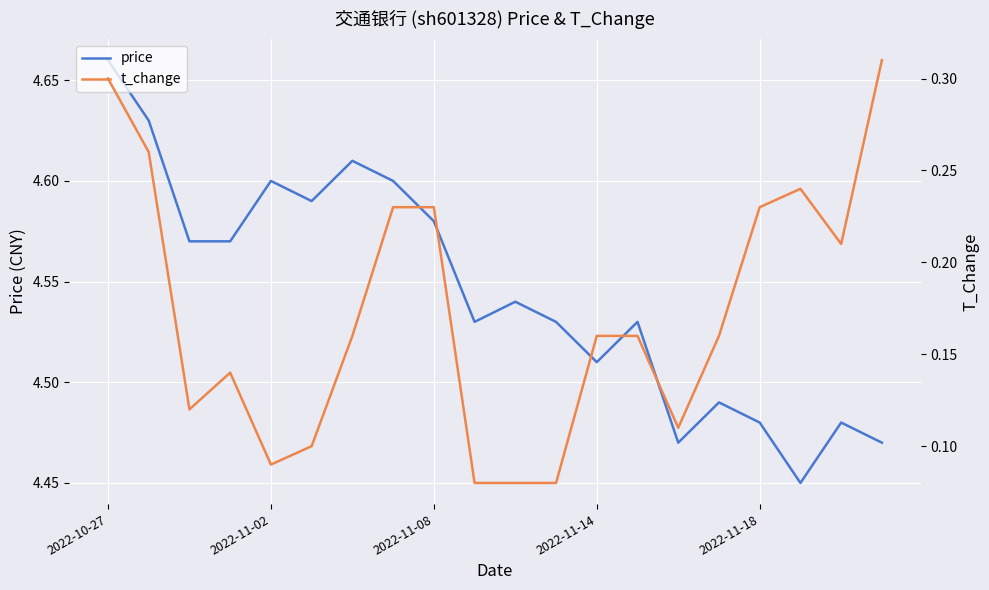

True or false: t_change and price intersect in this chart.

False